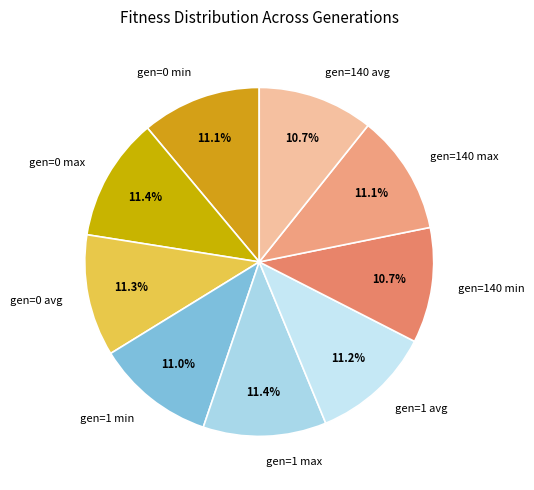

What percentage is the gen=0 min slice, to the nearest percent?

11%